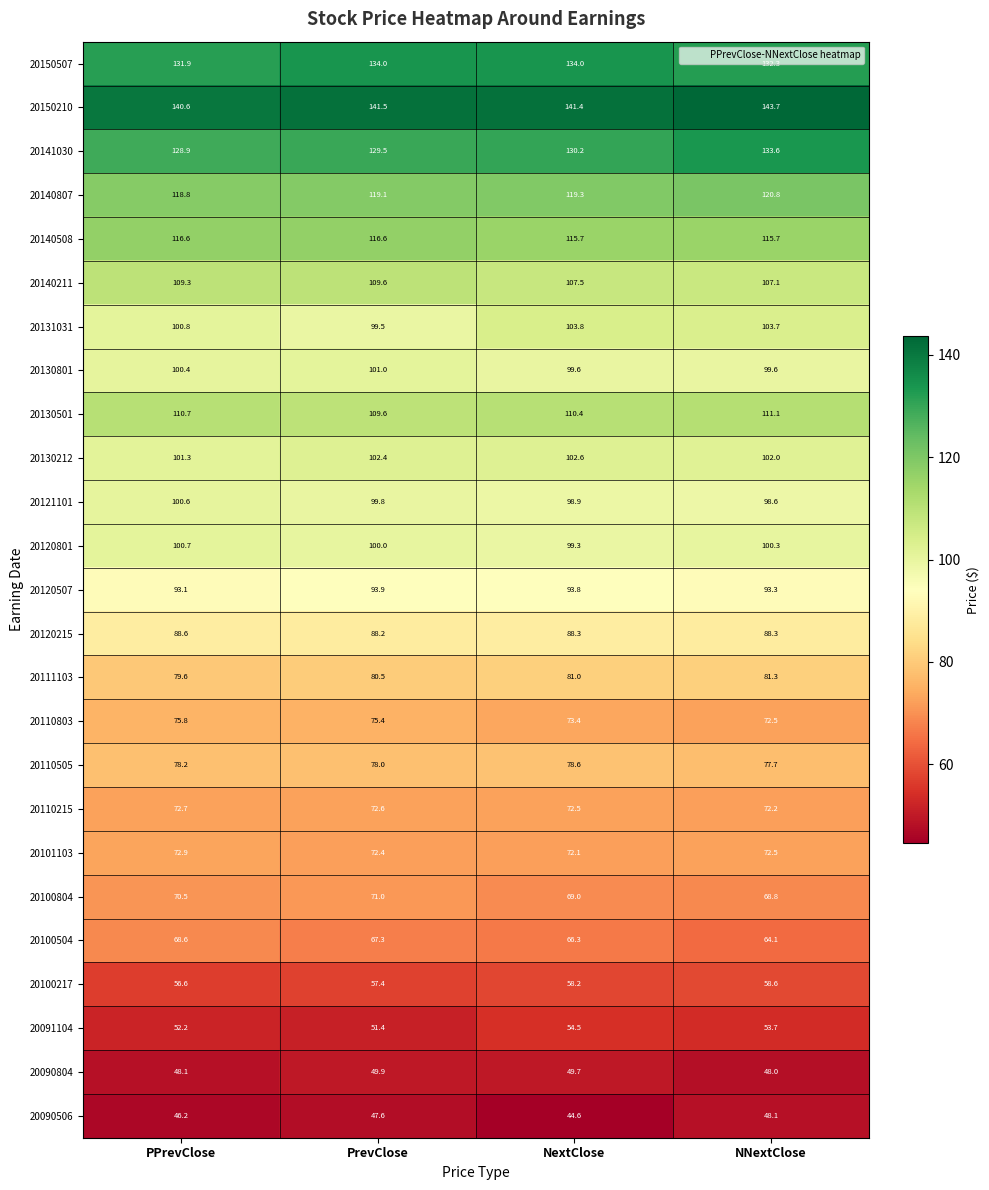

The value of 20140508 at NNextClose is 26.4. True or false?

False